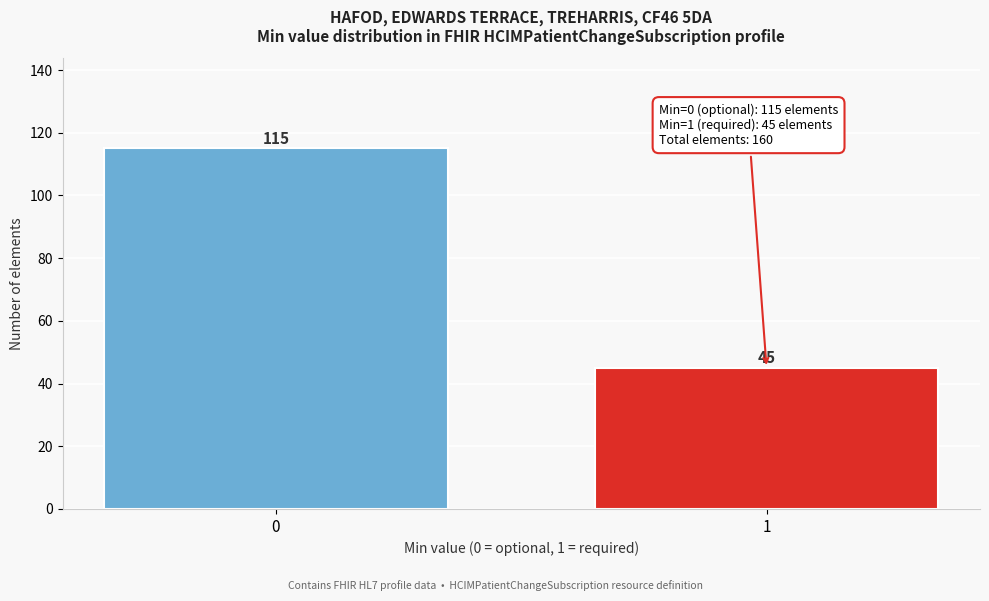

Reading right to left, what are all the values shown in this chart?

45	115